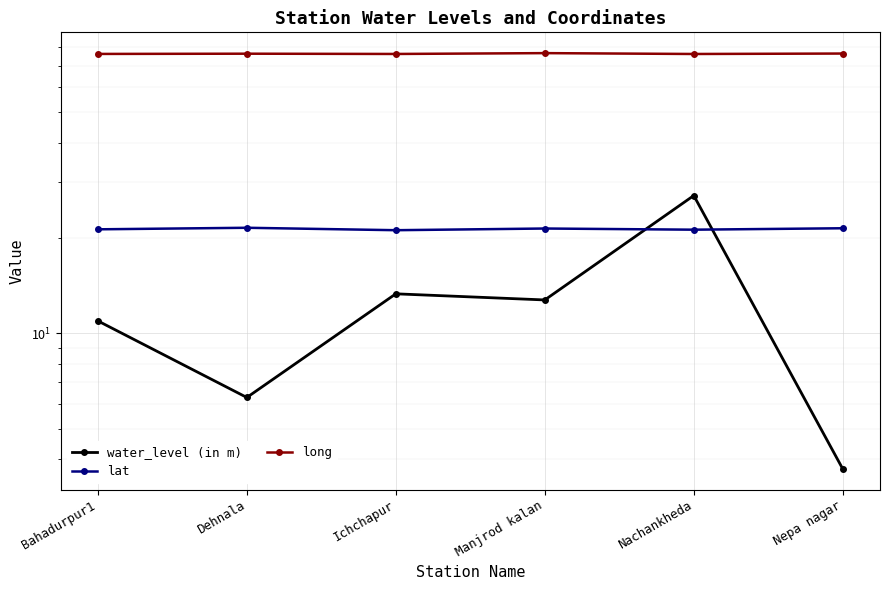

The value of long at Nachankheda is 17.0. True or false?

False